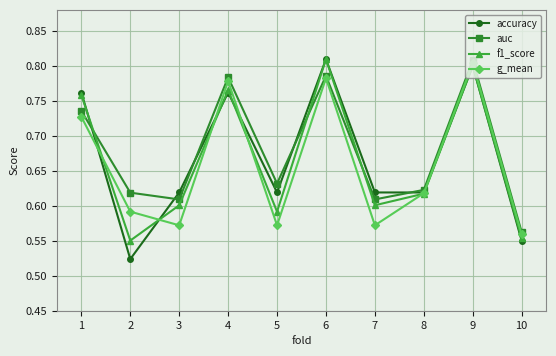

The accuracy series shows 0.8 at 6. True or false?

True